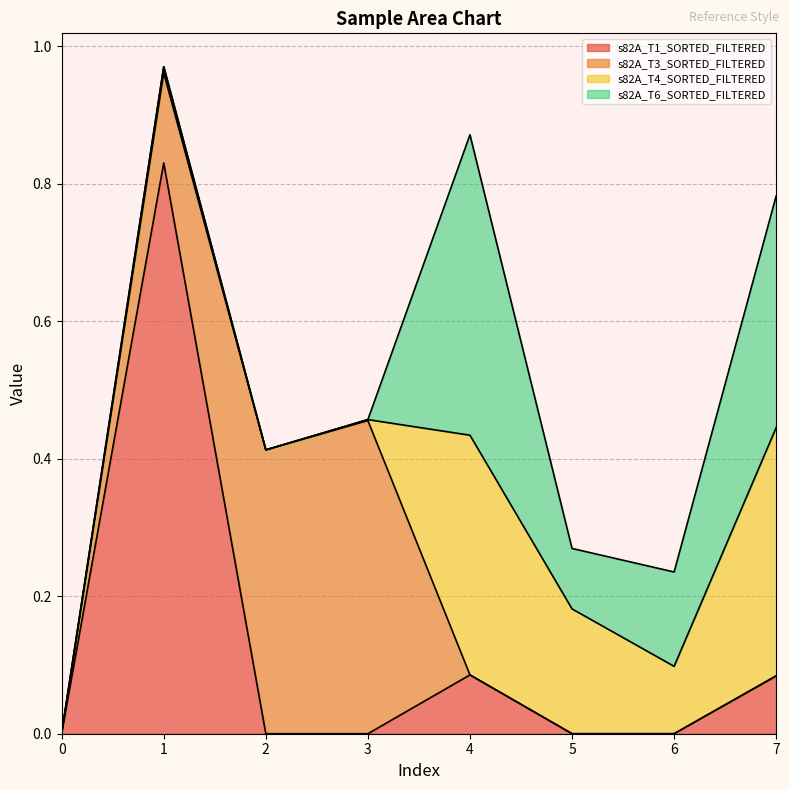

What is the maximum value for s82A_T6_SORTED_FILTERED?

0.4